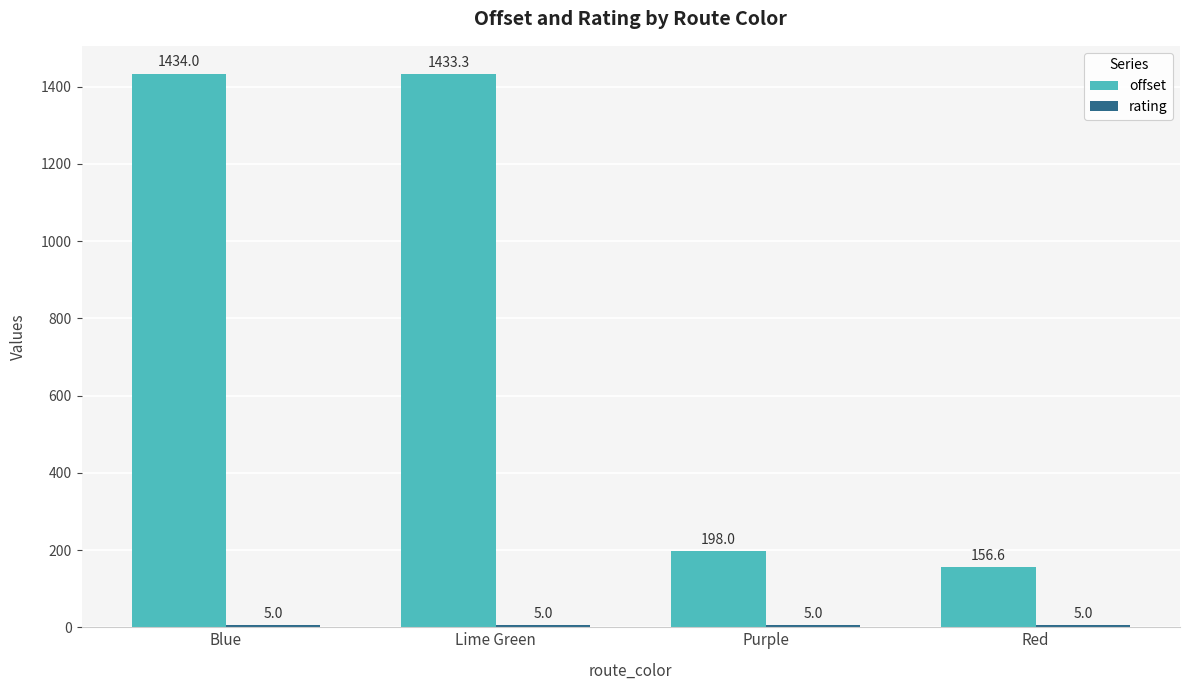

Which series has the widest spread of values?

offset